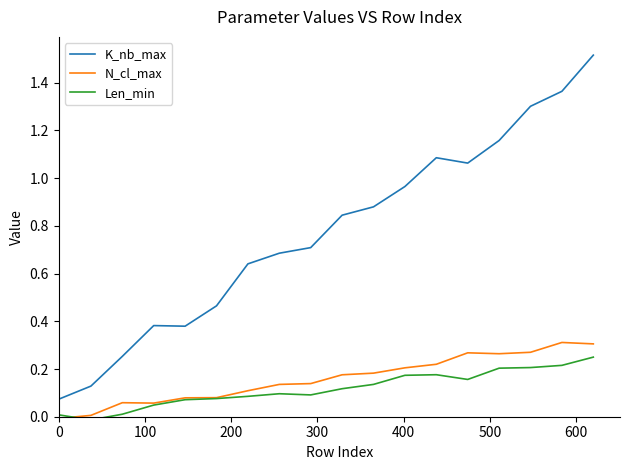

After their last crossing, which series has the higher values: Len_min or N_cl_max?

N_cl_max